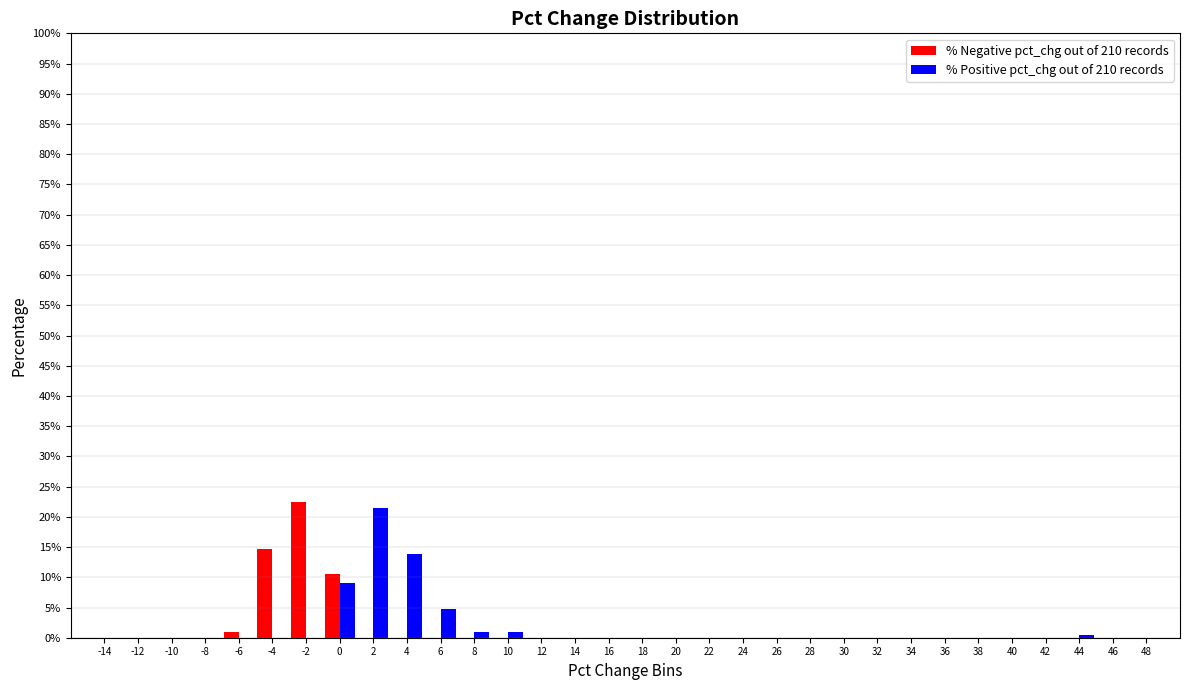

In the % Negative pct_chg out of 210 records series, which range on the x-axis has the tallest bar?

-3 to -1